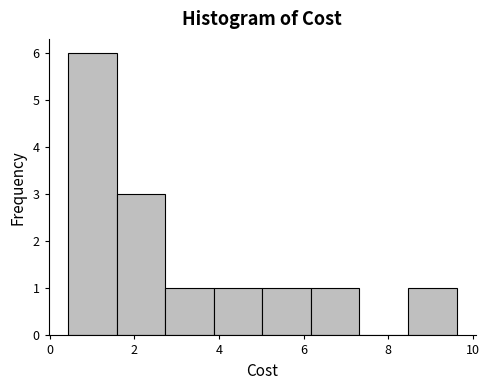

What is the height of the bar covering 5.0 to 6.2 on the x-axis? Neither the bar edges nor the heights are printed on the chart, so give them approximately, as read against the axes.

1